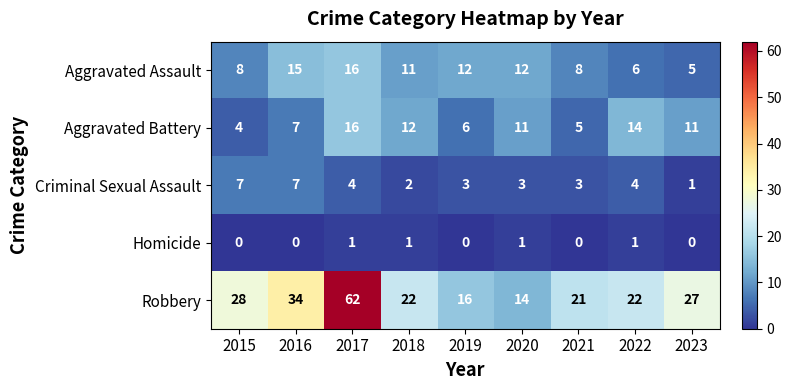

What is the total value across all series at 2021?

37